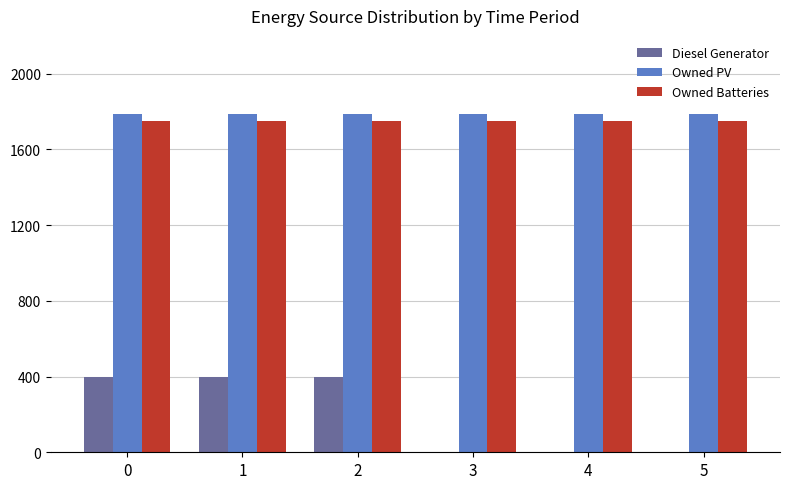

What is the highest value of the Owned PV series?

1787